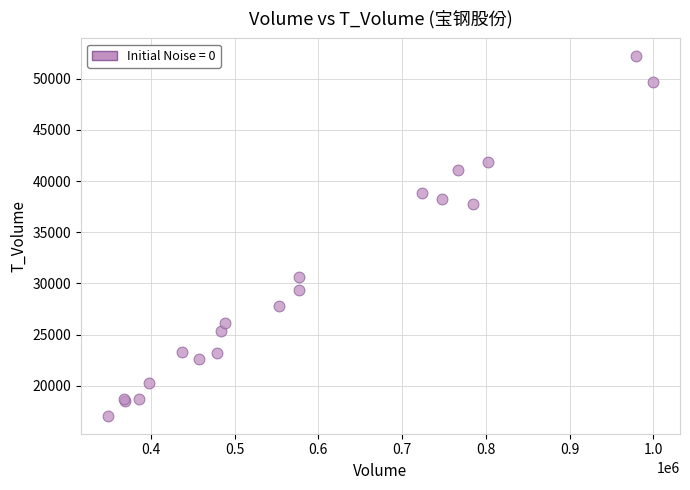

What Y value in the scatter plot is closest to 34630?

37809